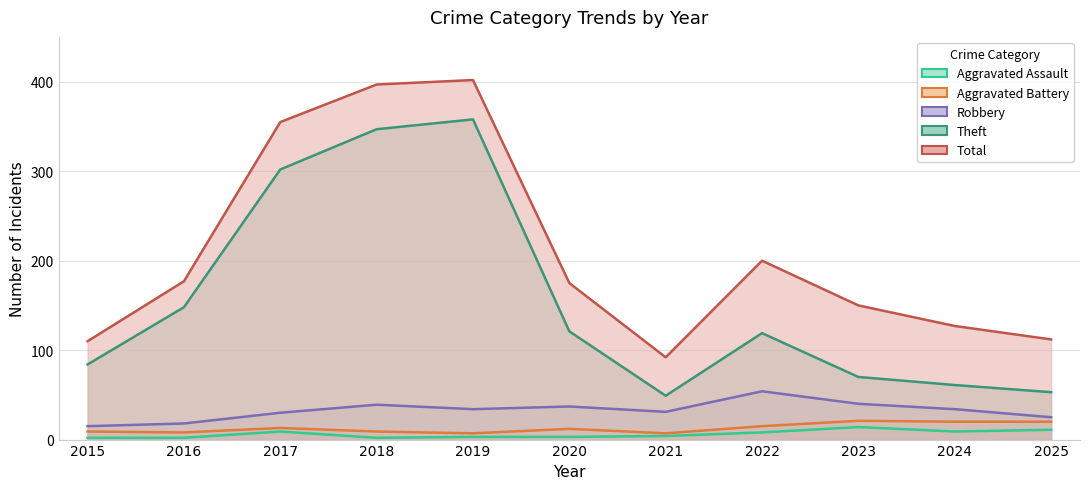

What are all the series names shown in the legend?

Aggravated Assault, Aggravated Battery, Robbery, Theft, Total